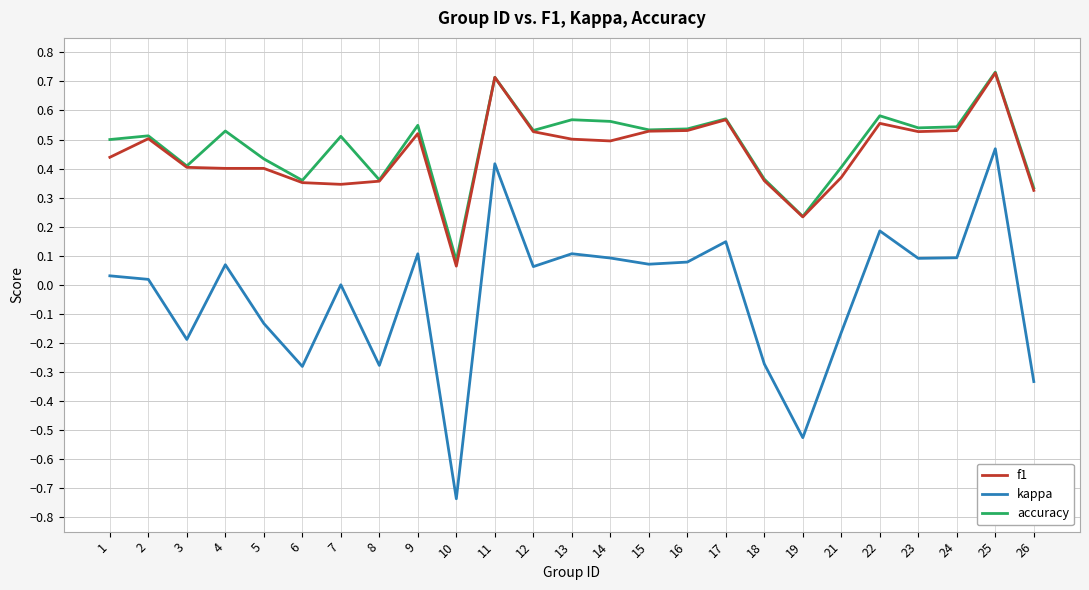

True or false: f1 and kappa intersect in this chart.

False